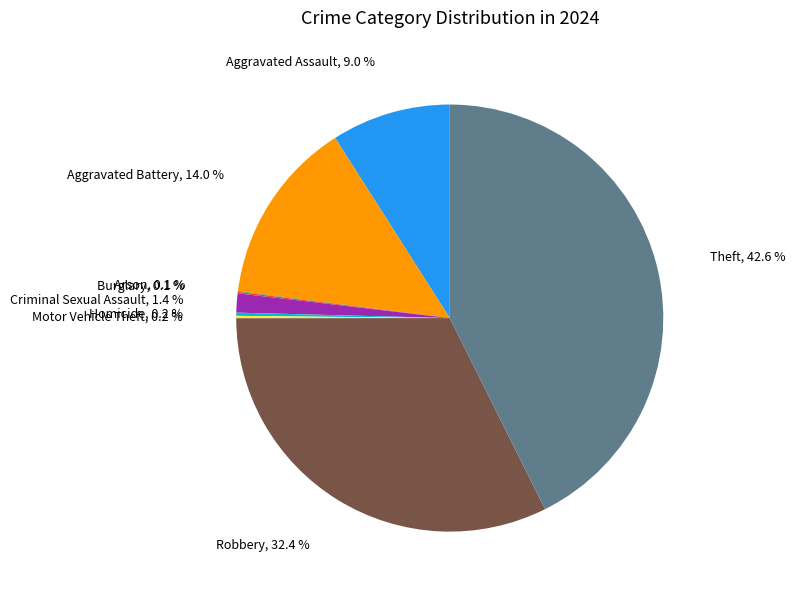

Does any single category account for the majority?

No